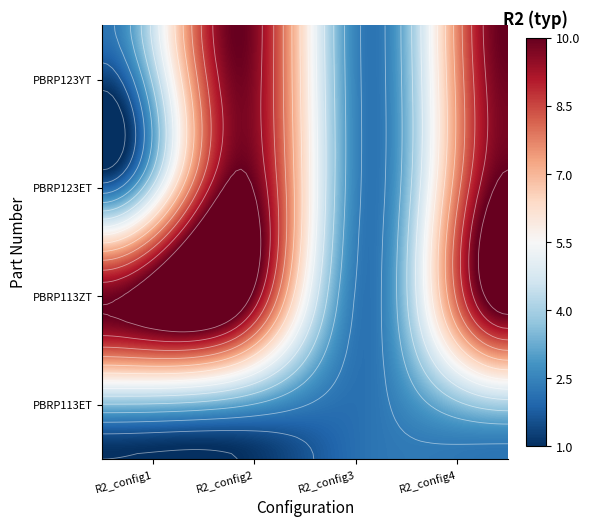

Which series has the widest spread of values?

PBRP123ET